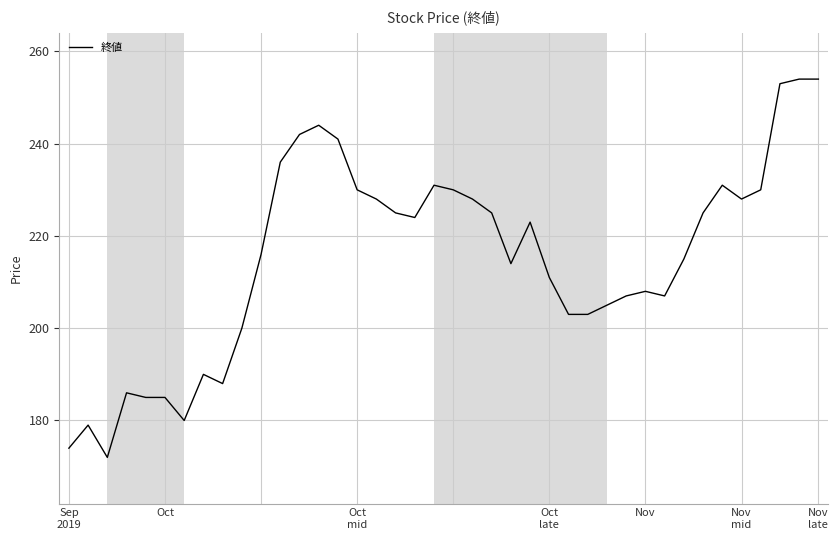

True or false: there are more than 1 points higher than both neighbors.

True